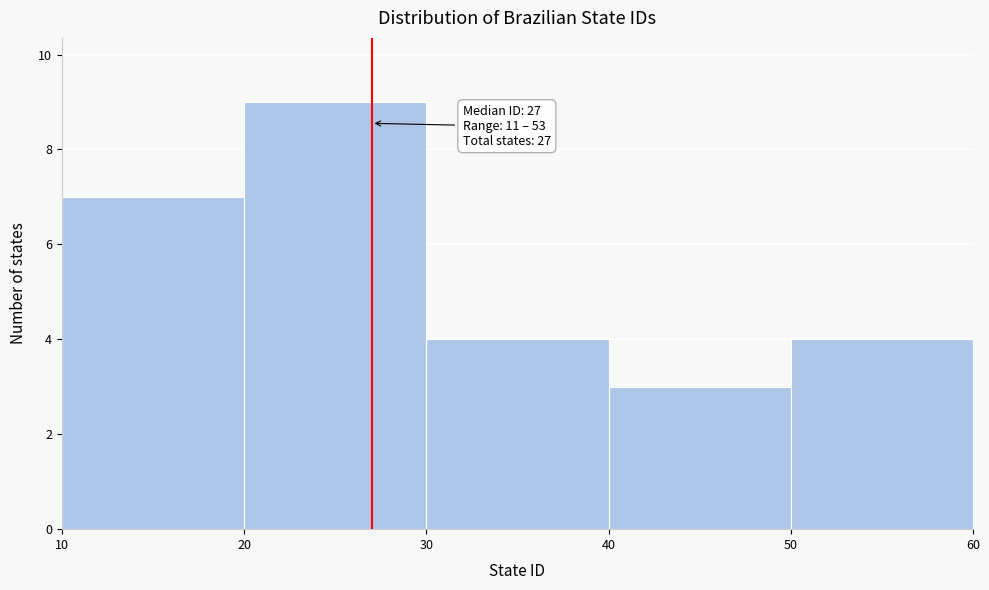

Over which range of the x-axis is the bar tallest?

20 to 30